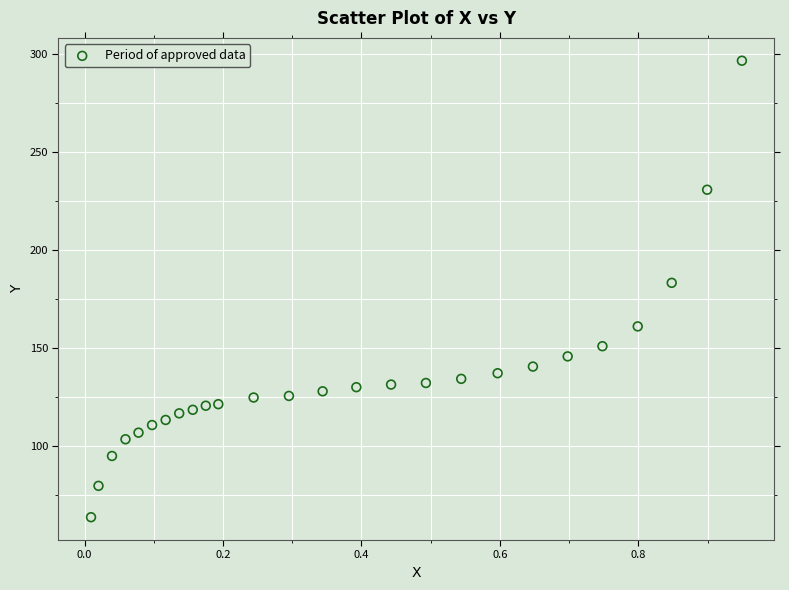

What Y value in the scatter plot is closest to 180?

183.2